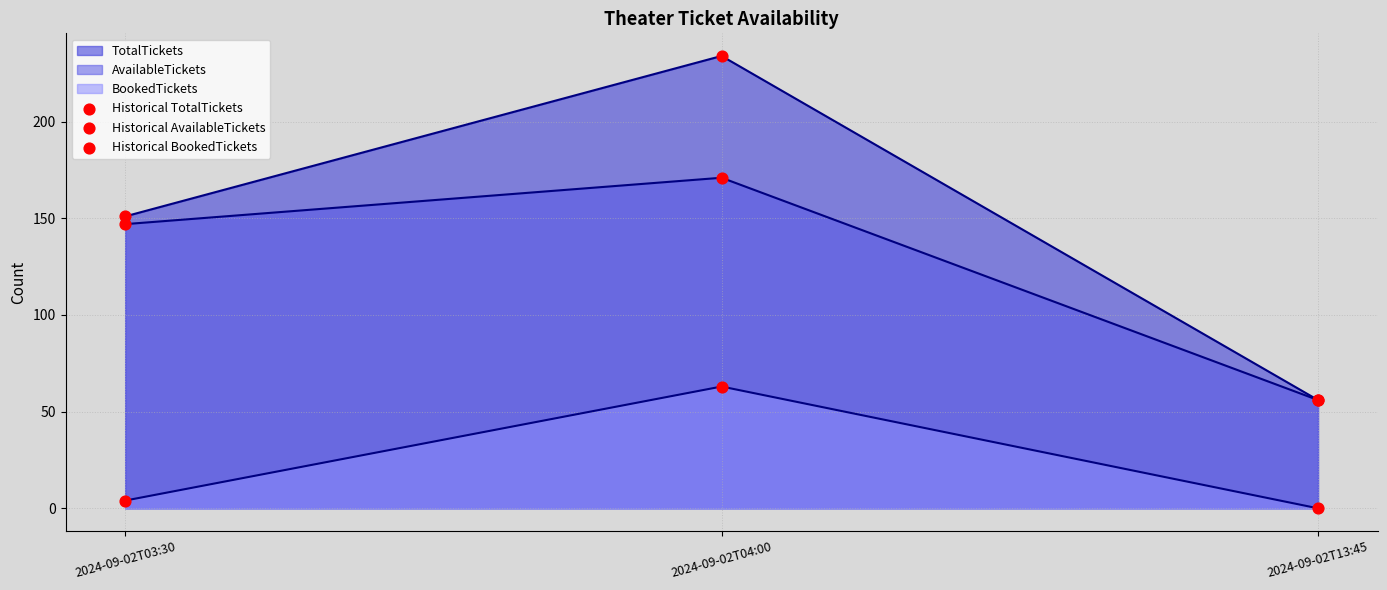

At which category is the sum across all series the highest?

2024-09-02T04:00